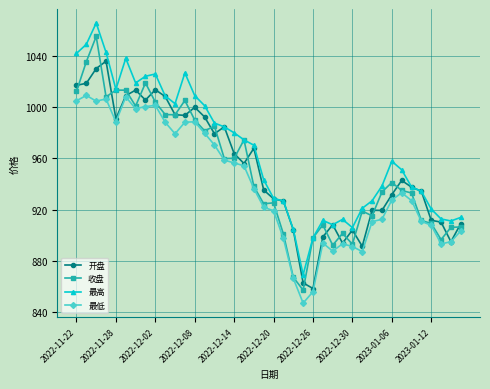

What is the value of the 最高 point at the 33rd from the left?

957.6